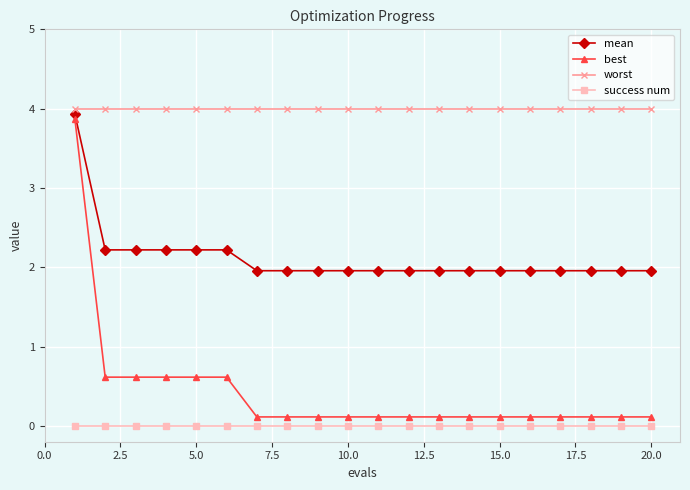

True or false: worst and best cross at least once.

False